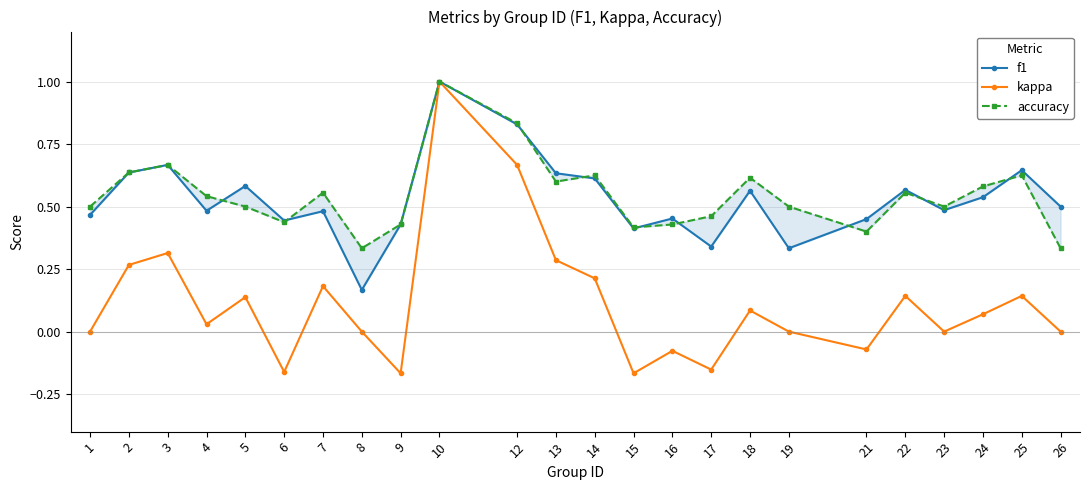

What are all the series names shown in the legend?

f1, kappa, accuracy